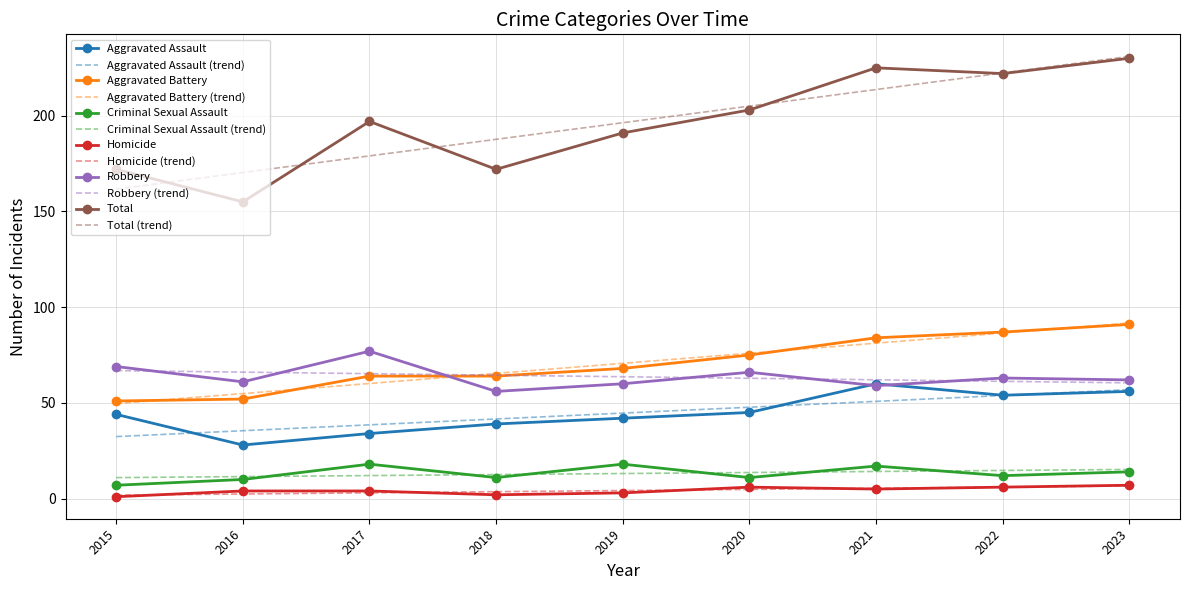

True or false: Homicide and Total cross at least once.

False